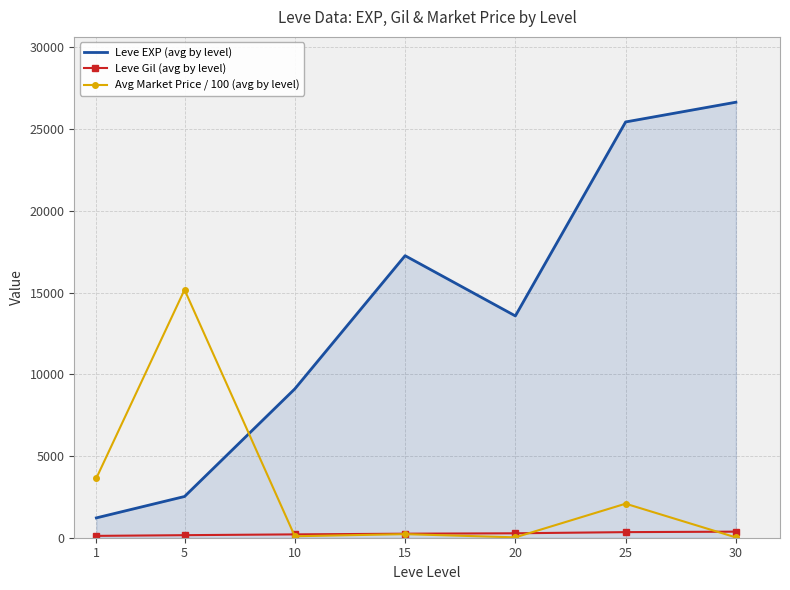

True or false: Avg Market Price / 100 (avg by level) and Leve EXP (avg by level) intersect in this chart.

True